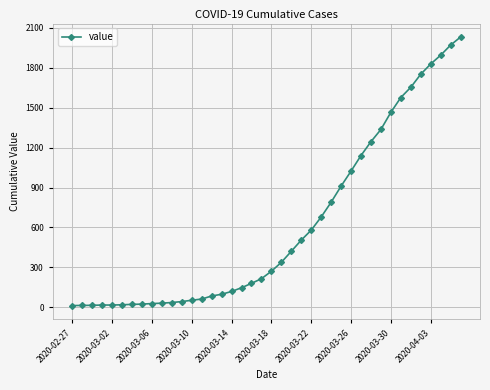

How many values are below 271?

20